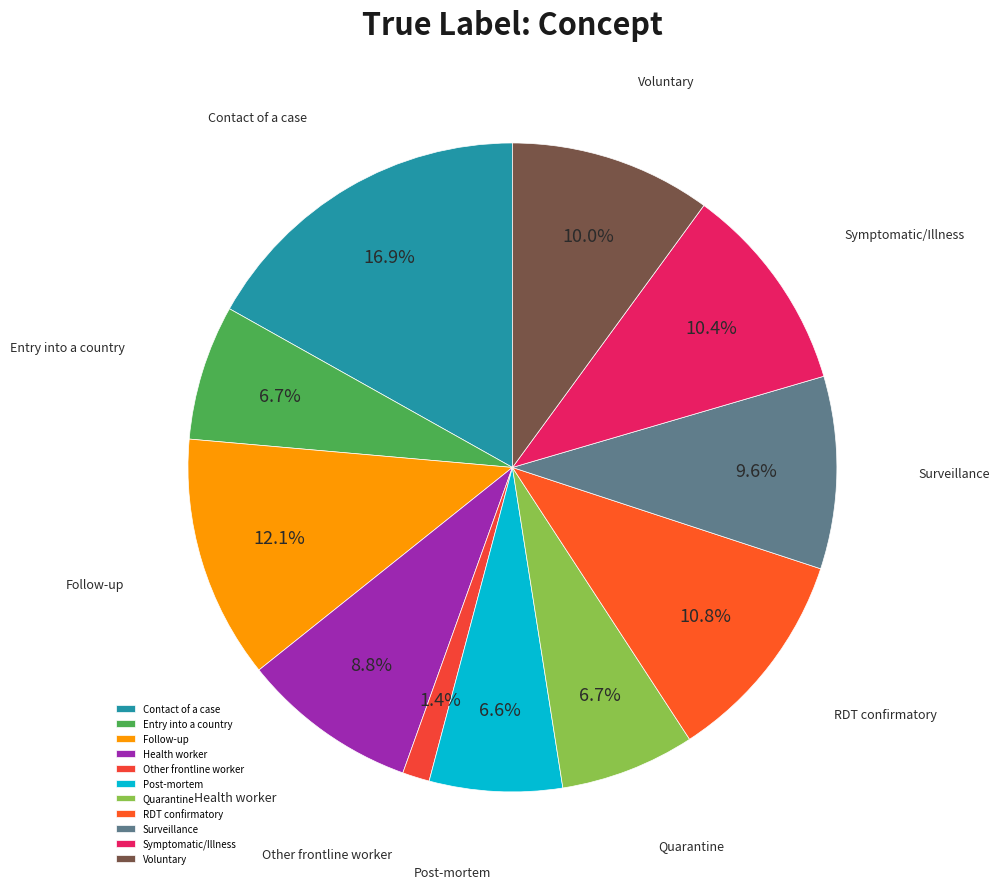

To the nearest percent, what is the combined percentage of Health worker and Follow-up?

21%